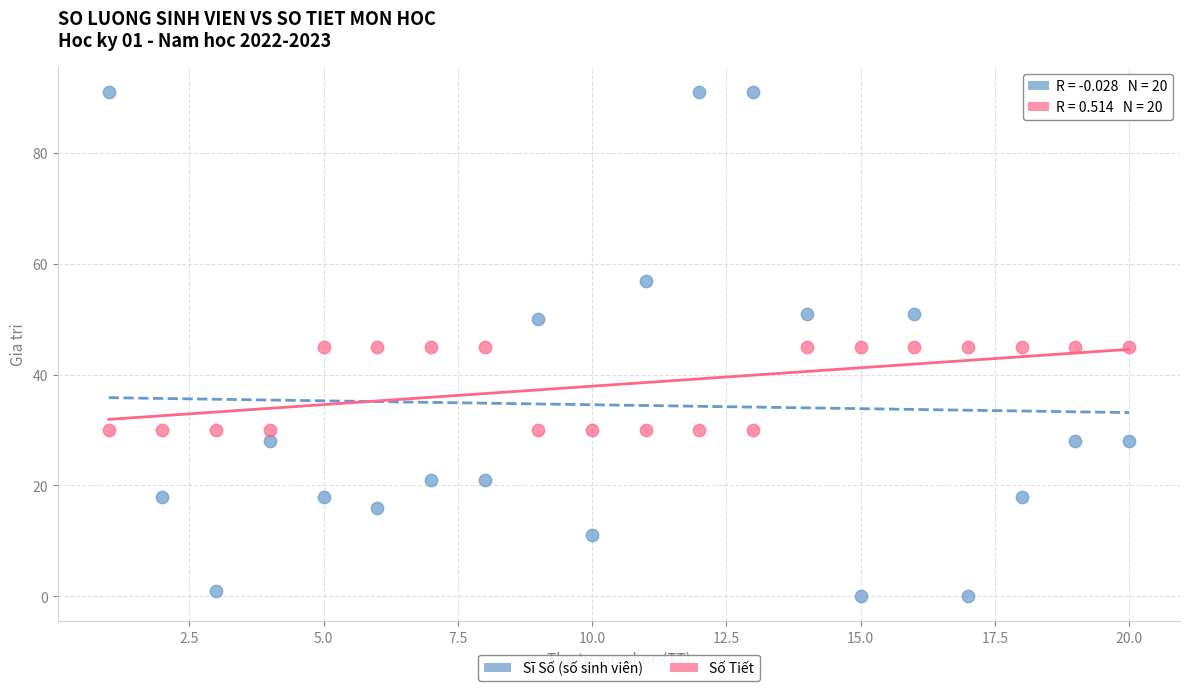

Across all data points, what is the range of Y values (max minus min)?

91